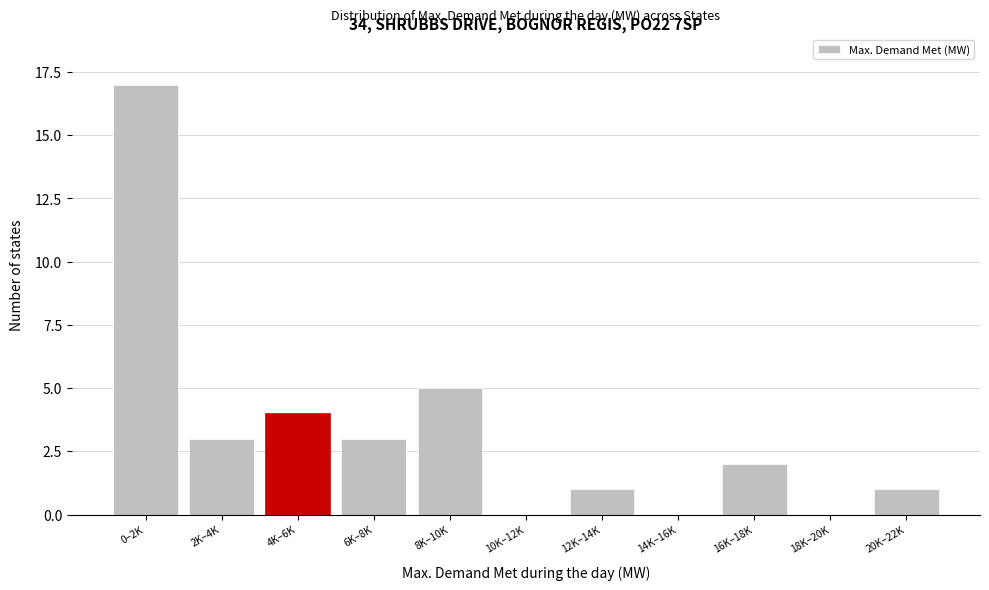

Reading right to left, transcribe all the data shown in this chart.

20K–22K=1	18K–20K=0	16K–18K=2	14K–16K=0	12K–14K=1	10K–12K=0	8K–10K=5	6K–8K=3	4K–6K=4	2K–4K=3	0–2K=17